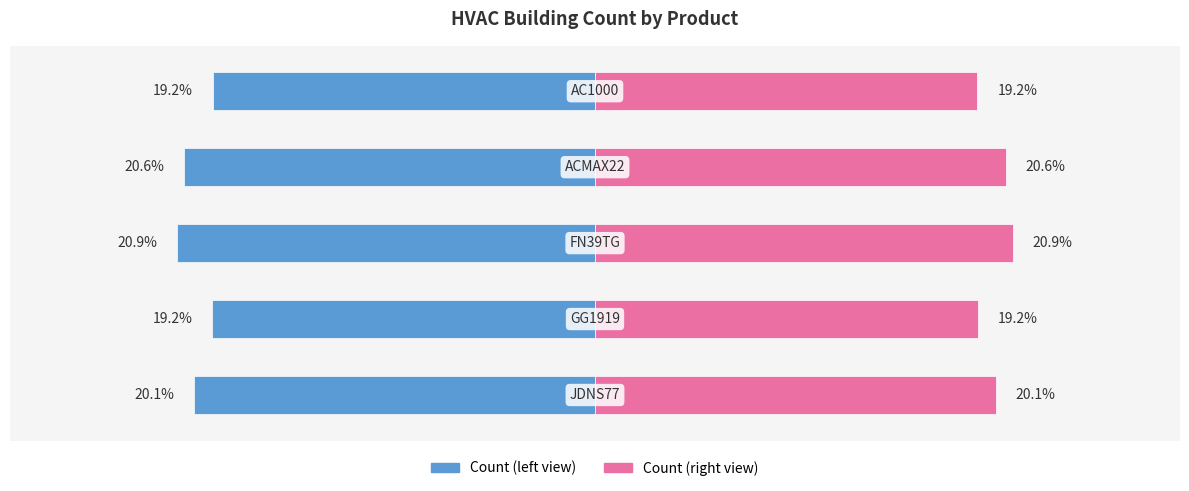

Which series has the largest range (max minus min)?

Count (left)